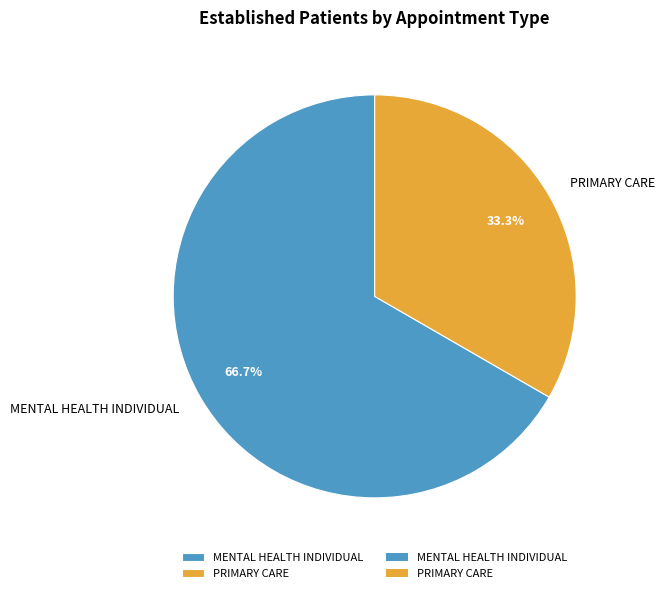

How much of the chart is everything except MENTAL HEALTH INDIVIDUAL?

33.3%